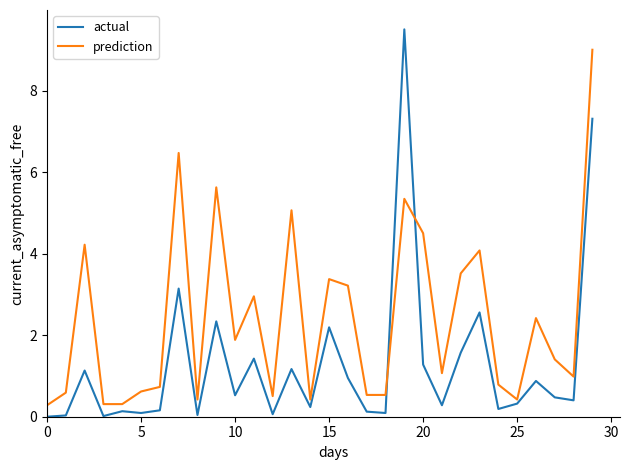

What is the difference between the second highest and second lowest values in the prediction series?

6.2